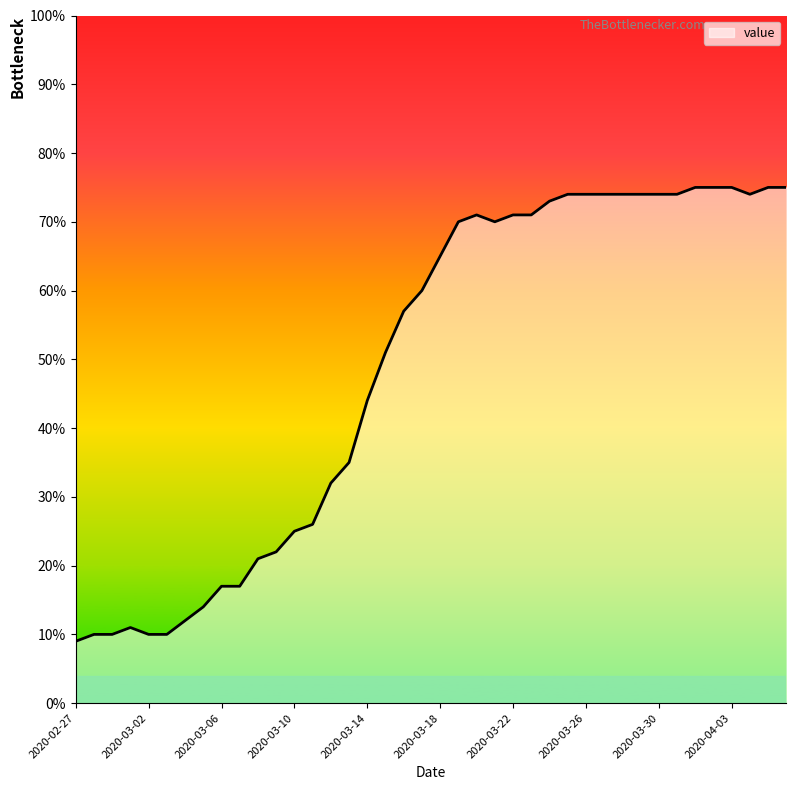

What is the minimum value shown in the chart?

9